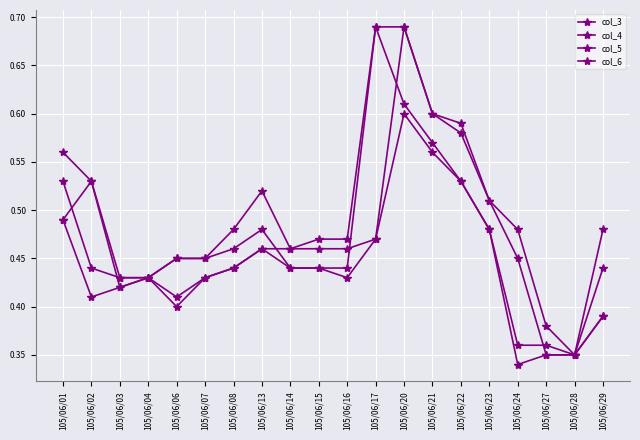

Where is the first local maximum for col_5?

105/06/04